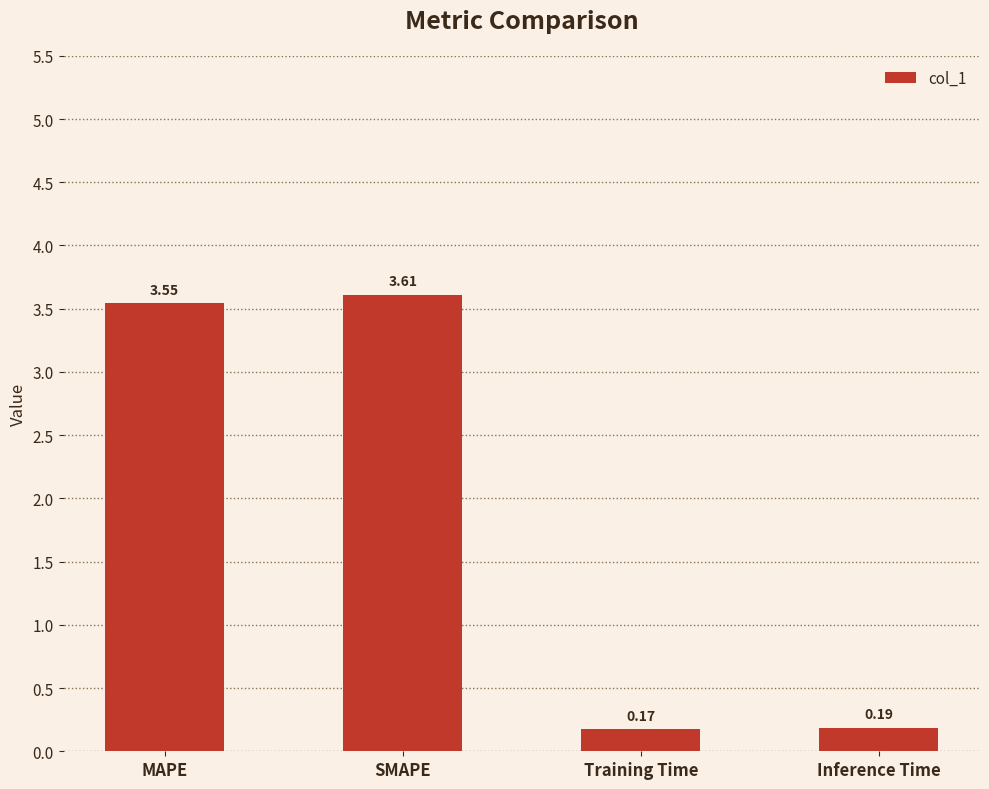

What is the sum of the values at MAPE and SMAPE?

7.2